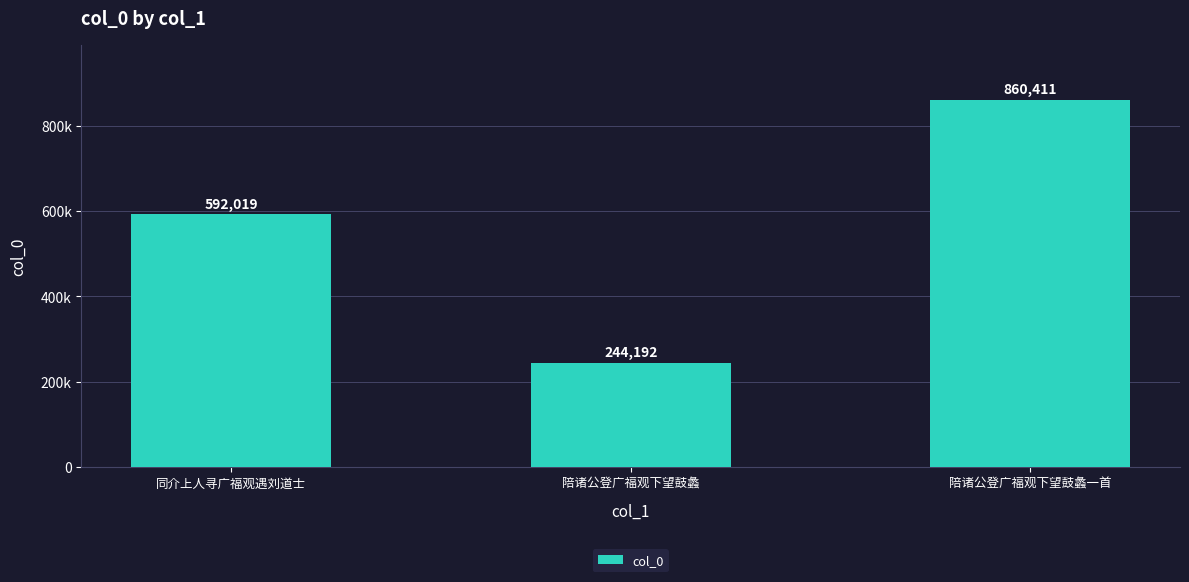

Which category has the highest value across all series?

陪诸公登广福观下望鼓蠡一首